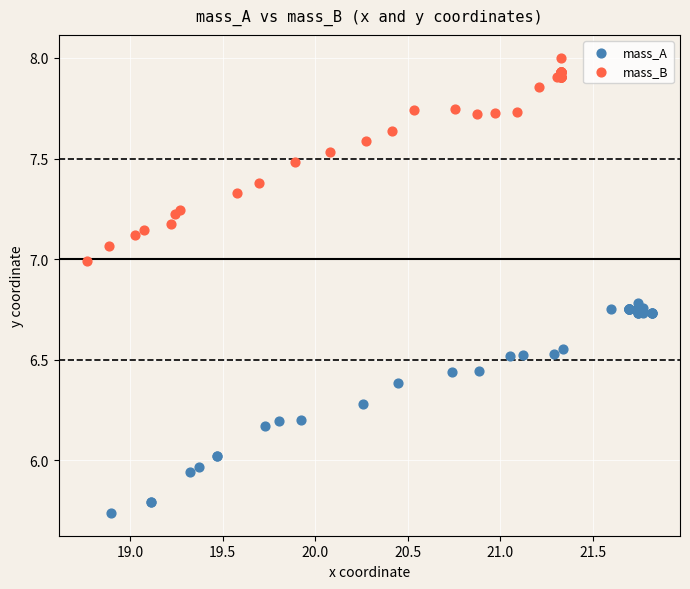

Which series reaches the maximum Y coordinate?

mass_B